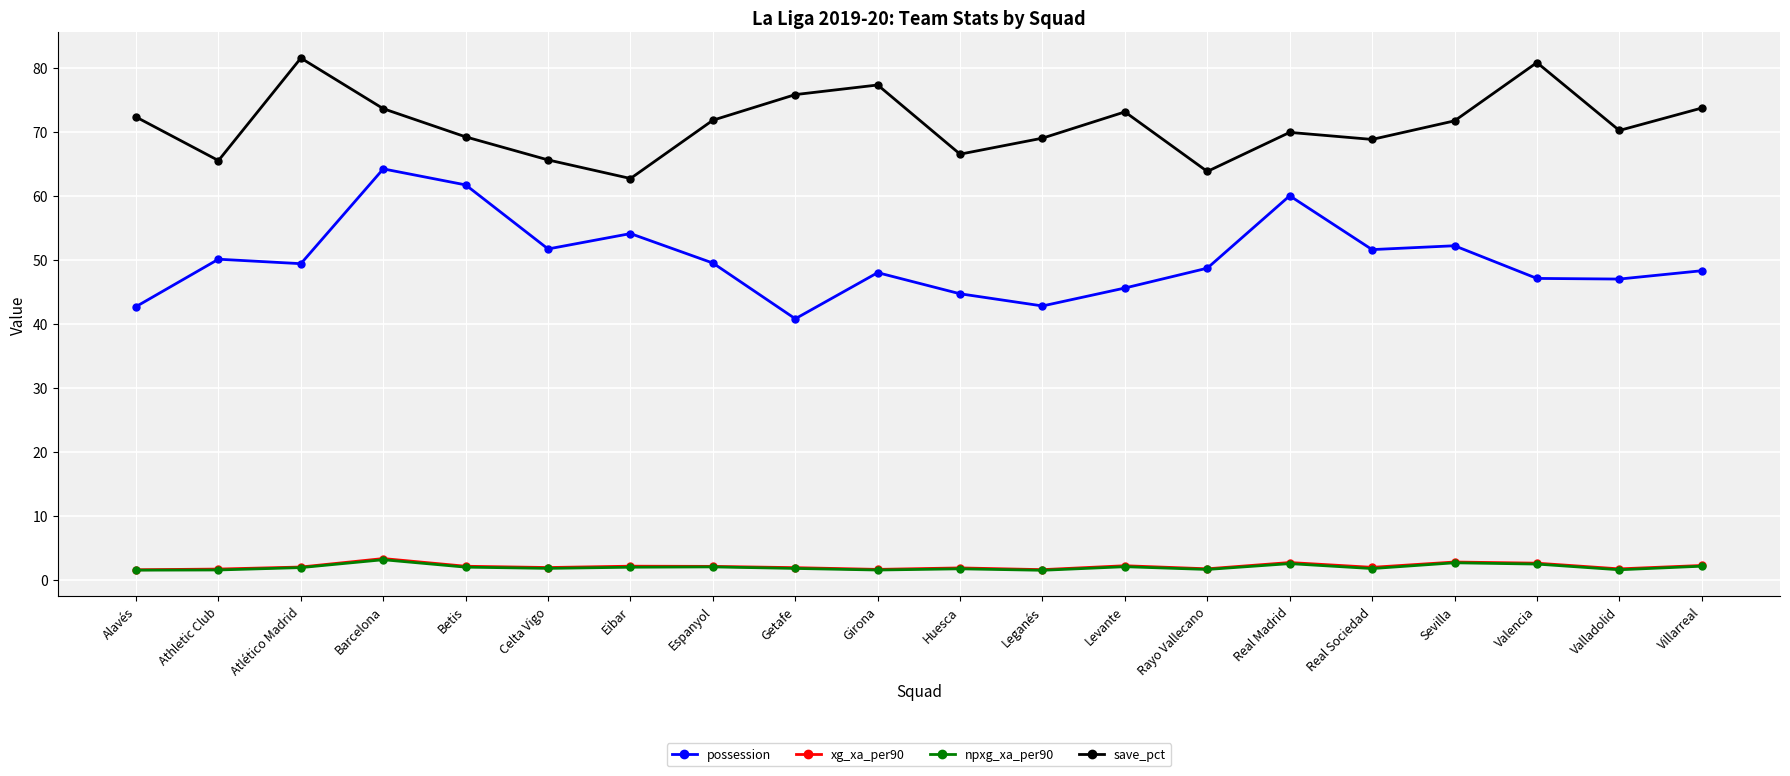

What position from the left is Leganés?

12